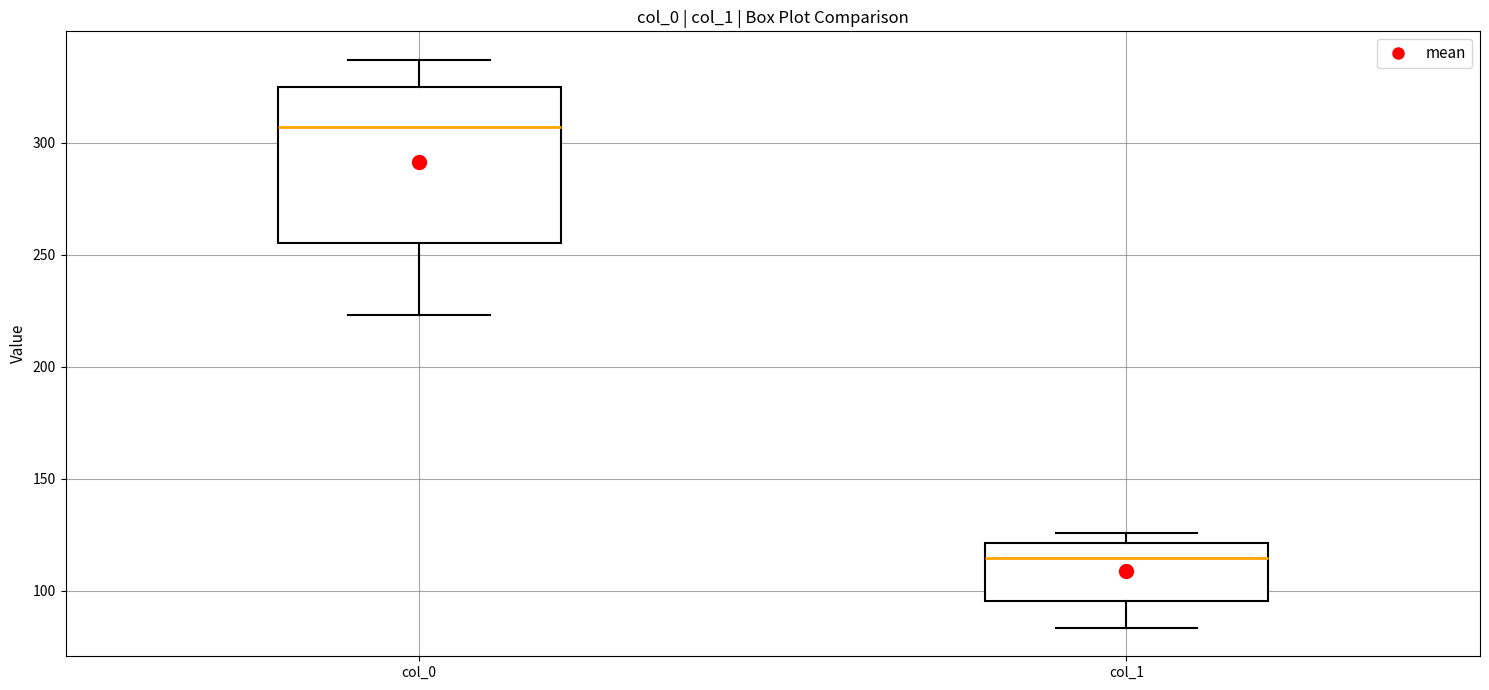

Where does the lower whisker of the box for col_0 end on the y-axis? The values are not printed on the chart, so give them approximately, as read against the axis.

225